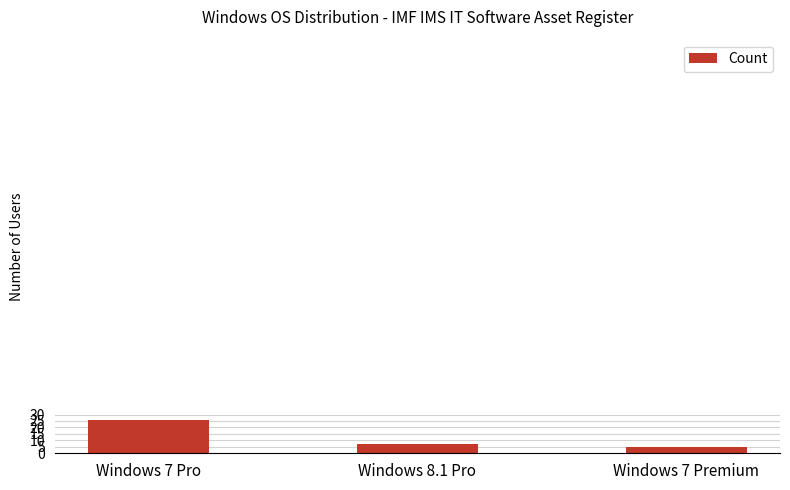

Approximately how many times larger is the value at Windows 8.1 Pro compared to Windows 7 Pro?

0.3